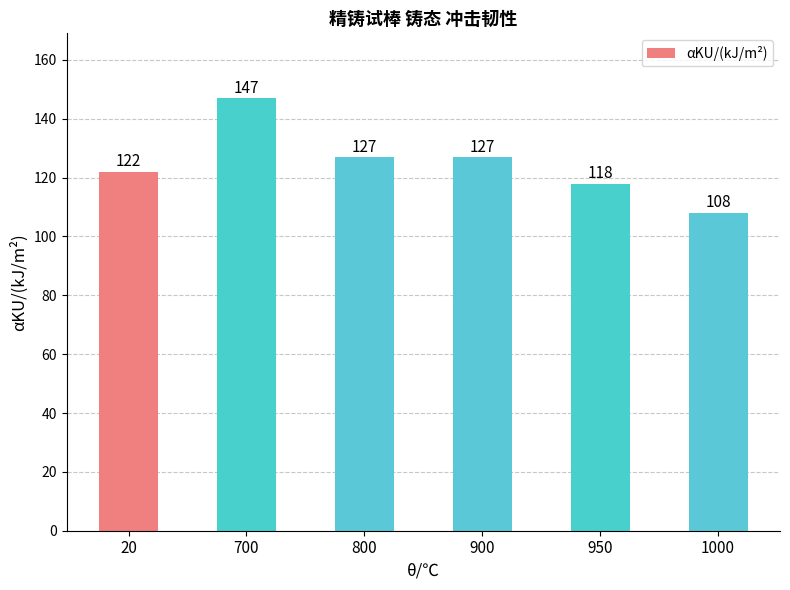

Reading right to left, extract all data points from this chart.

1000=108	950=118	900=127	800=127	700=147	20=122